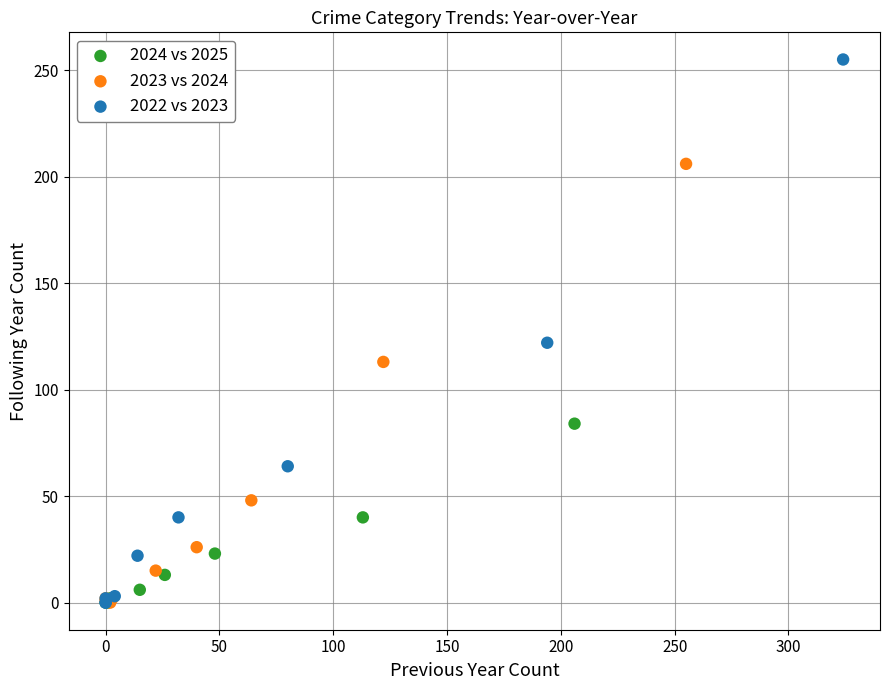

Which series has the widest spread of Y values?

2022 vs 2023